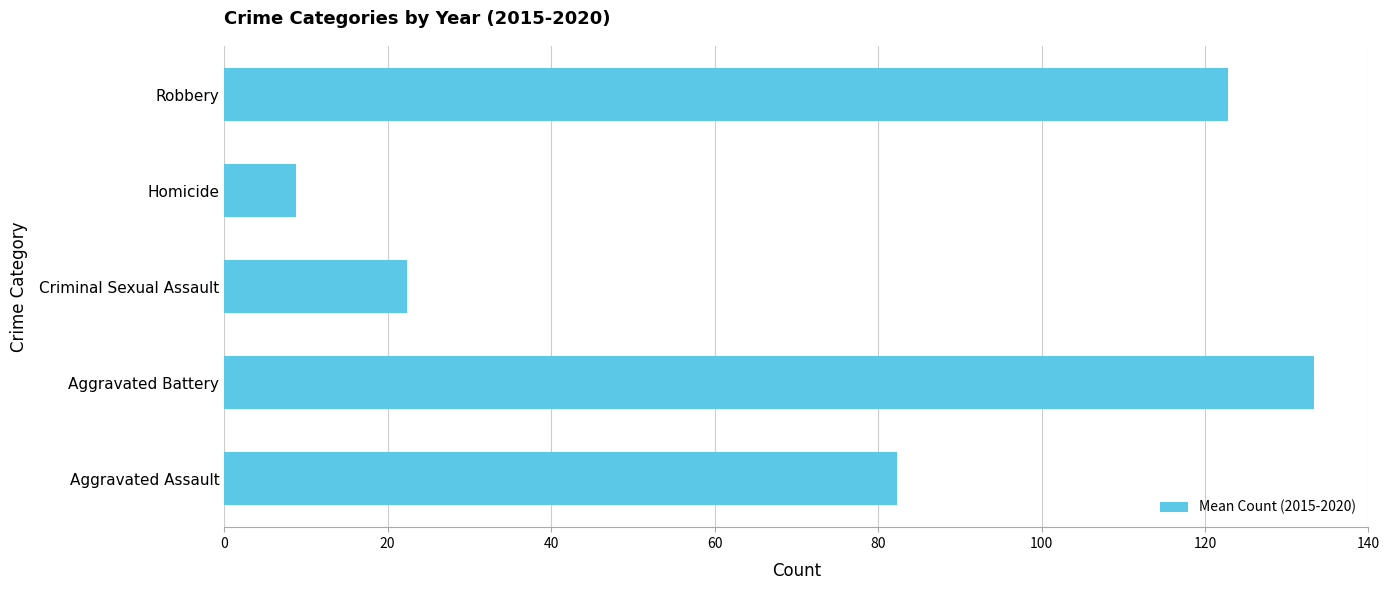

The value at Criminal Sexual Assault is 39.6. True or false?

False